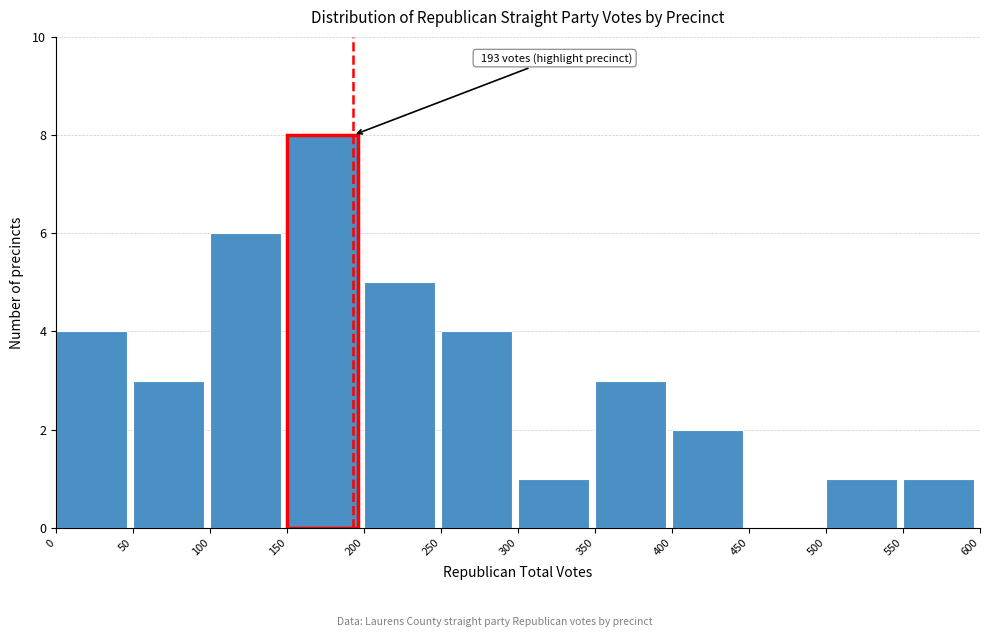

Which range on the x-axis has the tallest bar?

150 to 200